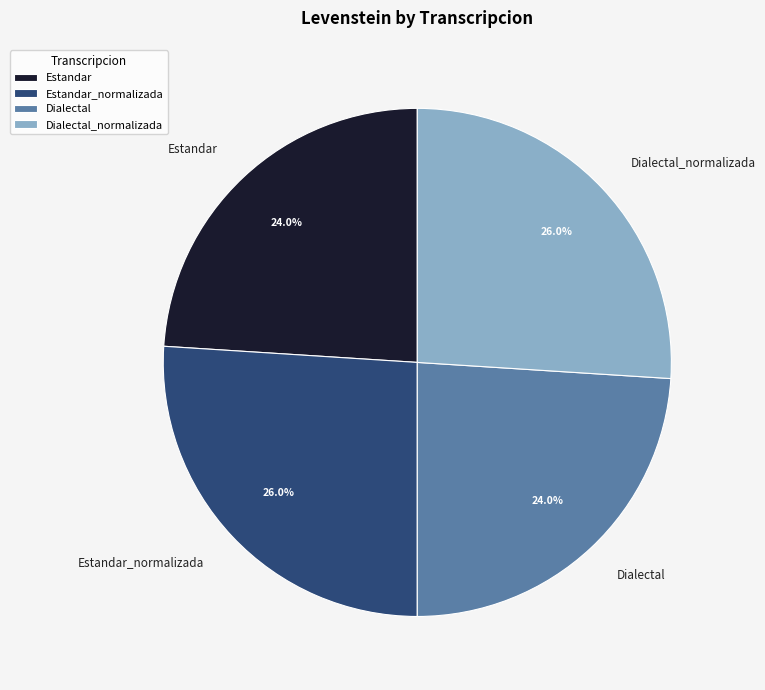

The Estandar_normalizada slice represents 26% of the pie. True or false?

True